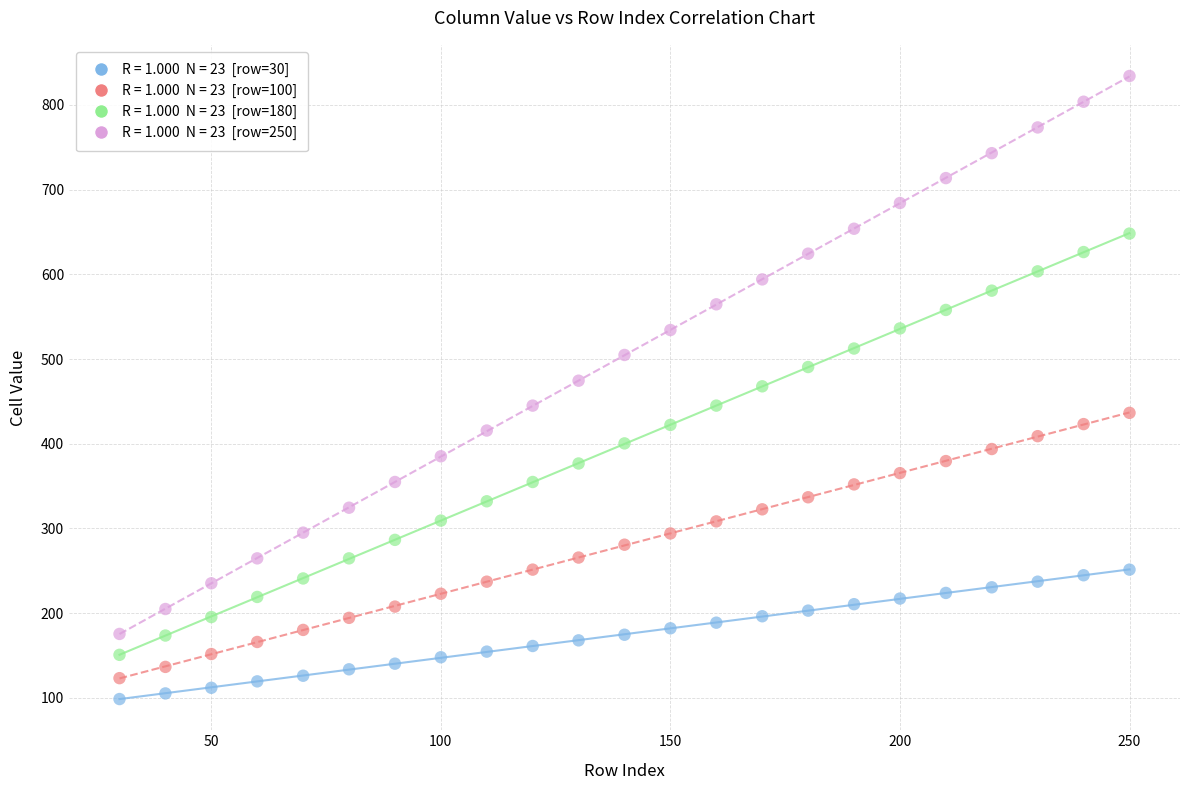

Across all data points, what is the range of Y values (max minus min)?

735.4